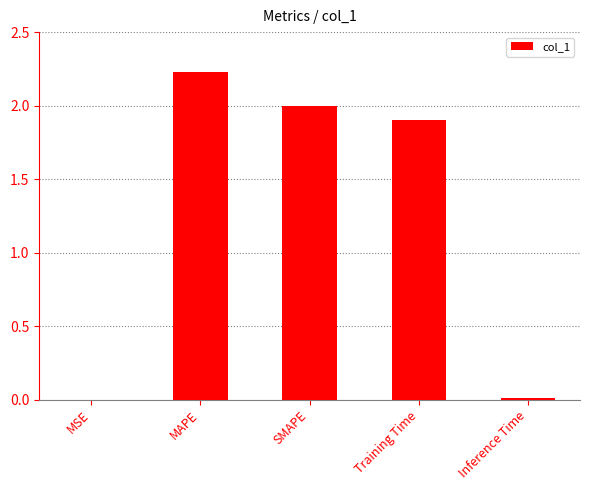

What is the sum of all values?

6.1